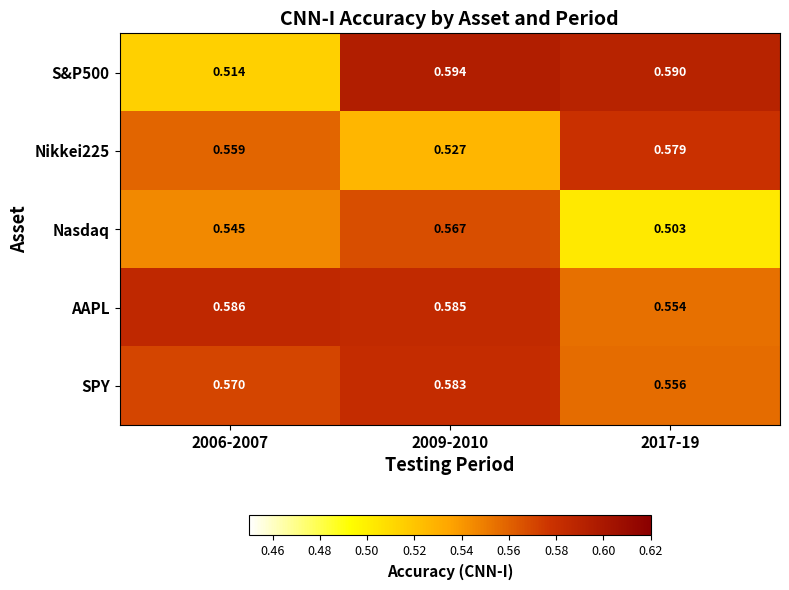

Which series has the largest range (max minus min)?

S&P500